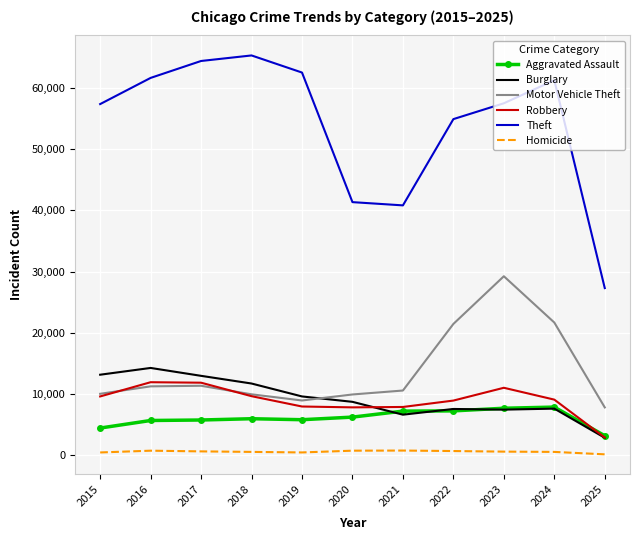

At which label does Motor Vehicle Theft reach its minimum?

2025